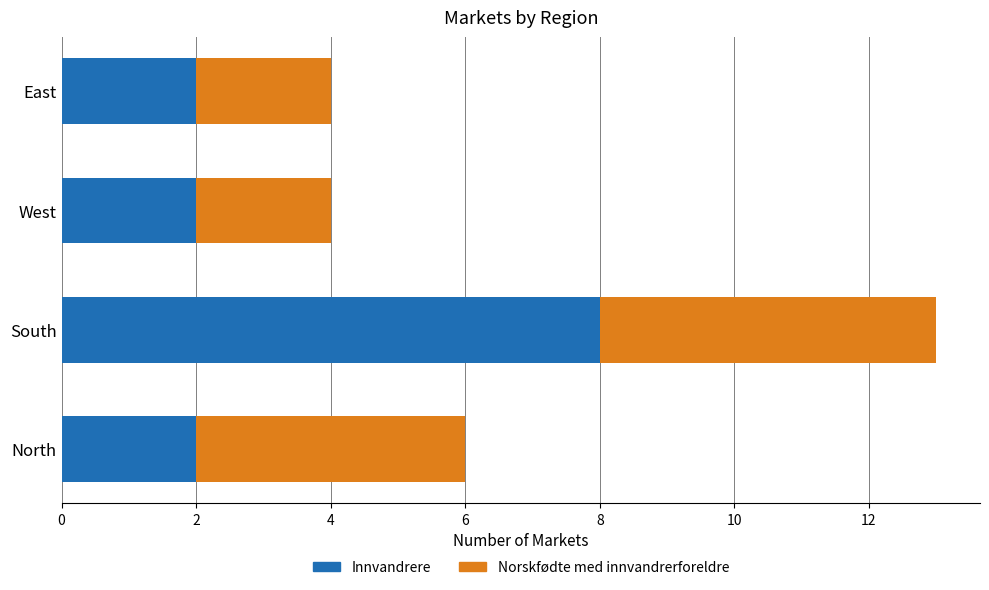

Which category has the highest value in the Innvandrere series?

South